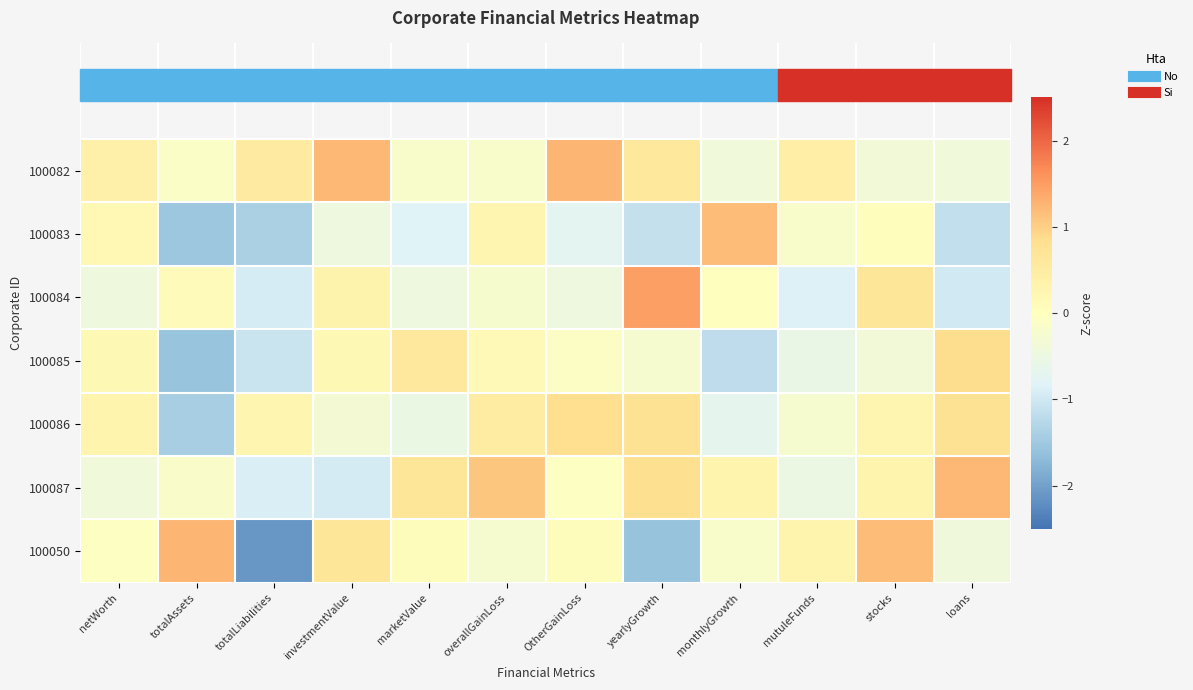

What is the difference between the highest and lowest values at marketValue?

1.5